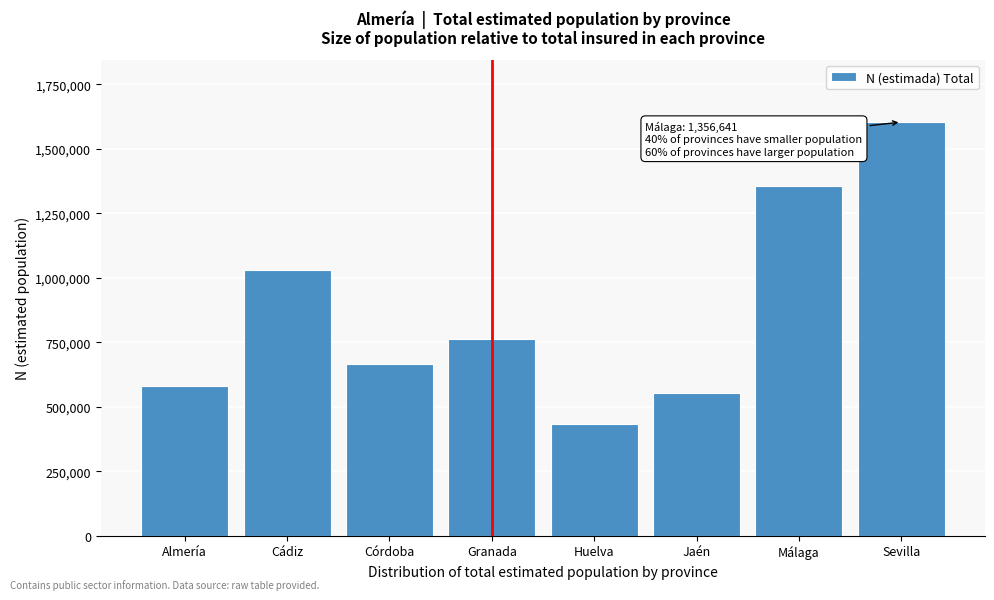

Reading left to right, extract all data points from this chart.

581983	1028311	665066	762933	432209	554012	1356641	1603327